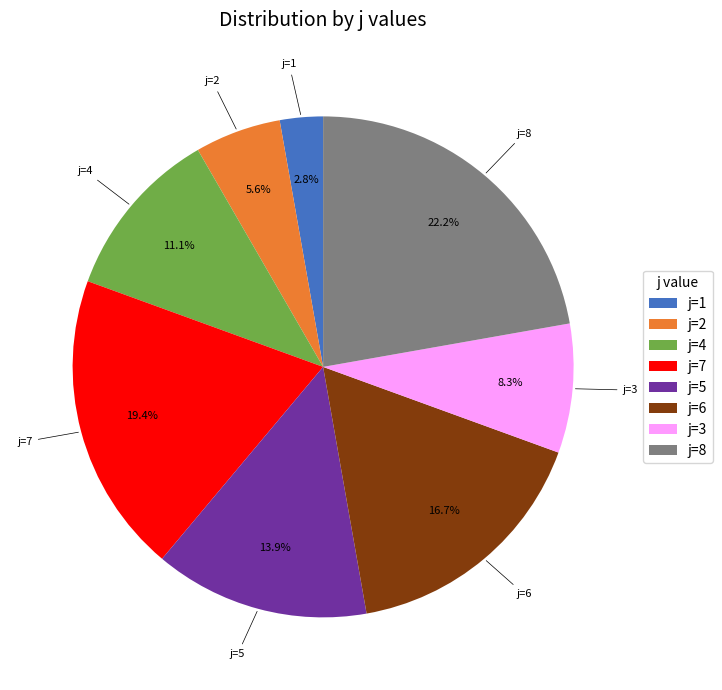

What is the smallest slice in the pie chart?

j=1